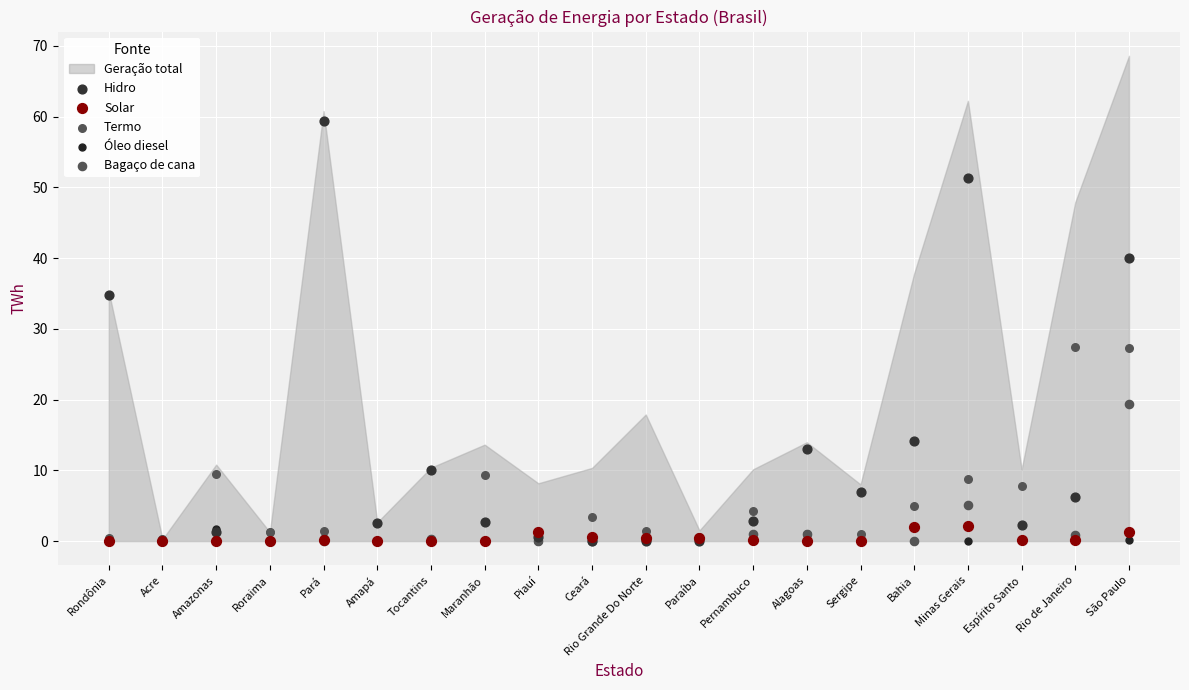

Which series has the largest Y range (max minus min)?

Hidro